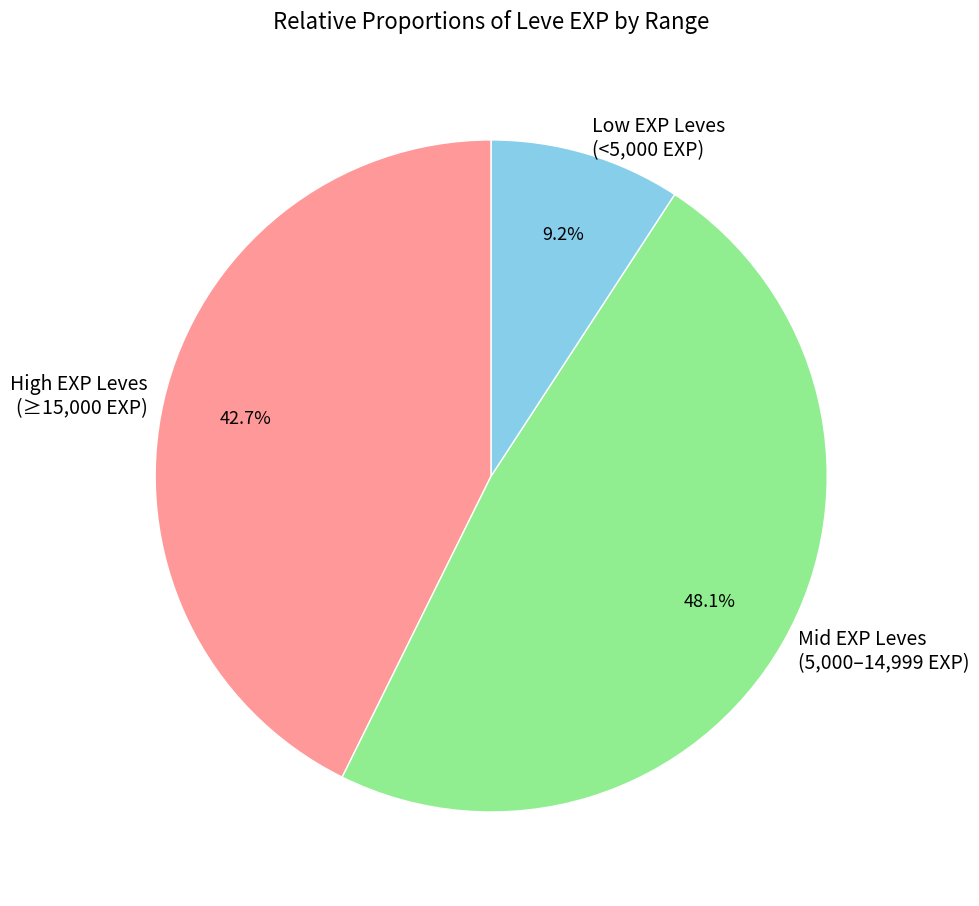

What percentage is NOT represented by High EXP Leves (≥15,000 EXP)?

57.3%